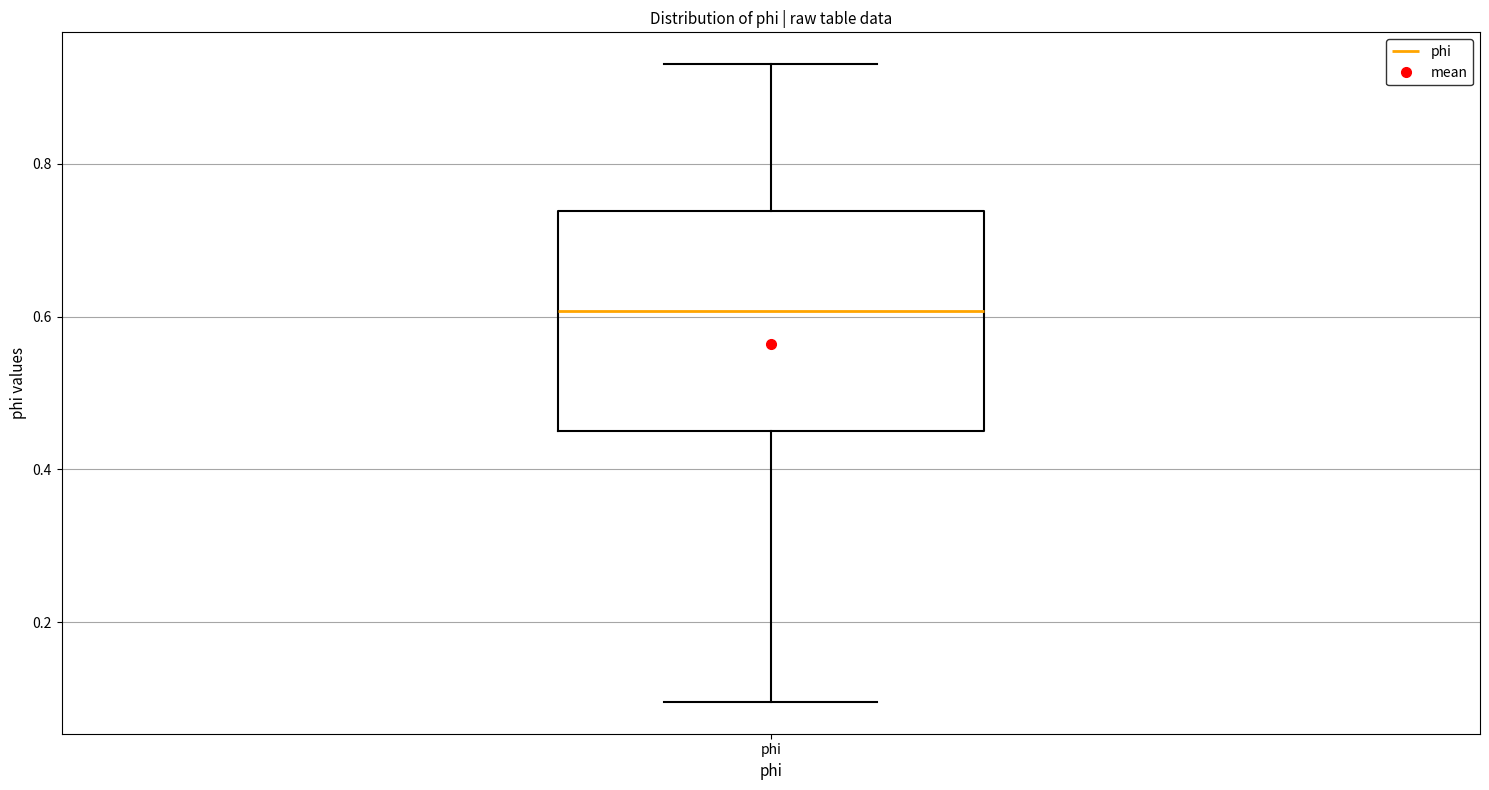

Transcribe this box plot: give where the median line is, the range the box spans, and where the two whiskers end, as read against the y-axis. The values are not printed on the chart, so give them approximately, as read against the axis.

median 0.60, box 0.44 to 0.74, whiskers 0.10 to 0.94